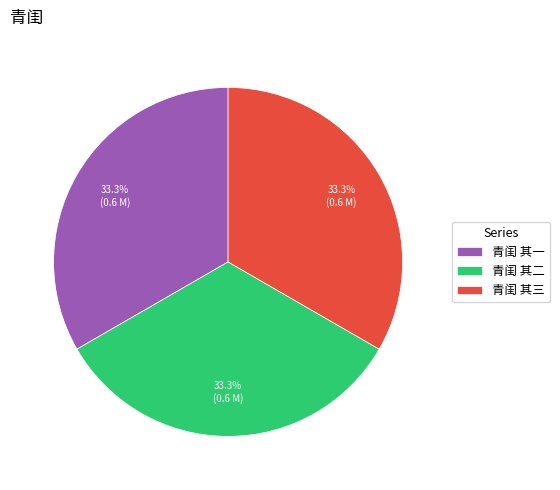

How many segments does this pie chart have?

3